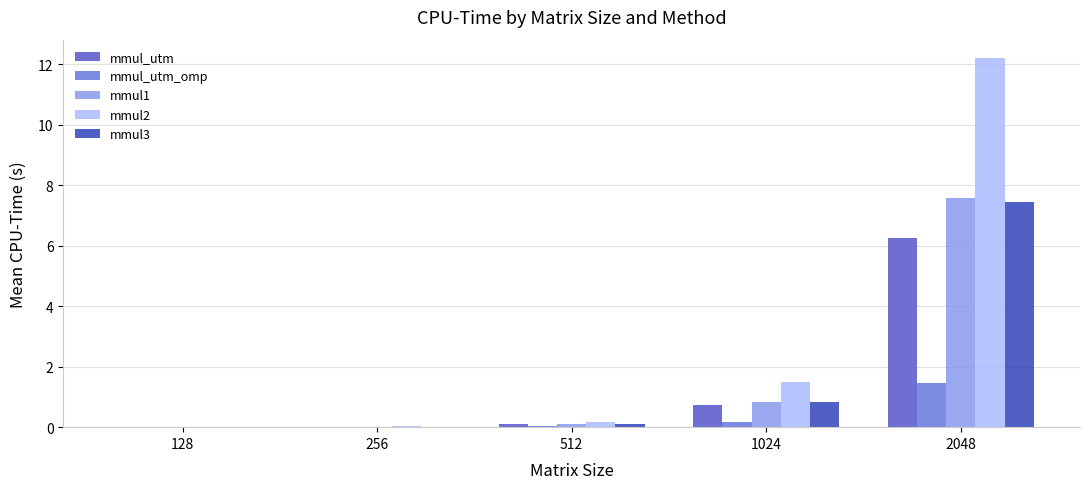

The value of mmul_utm at 512 is 0.1. True or false?

True